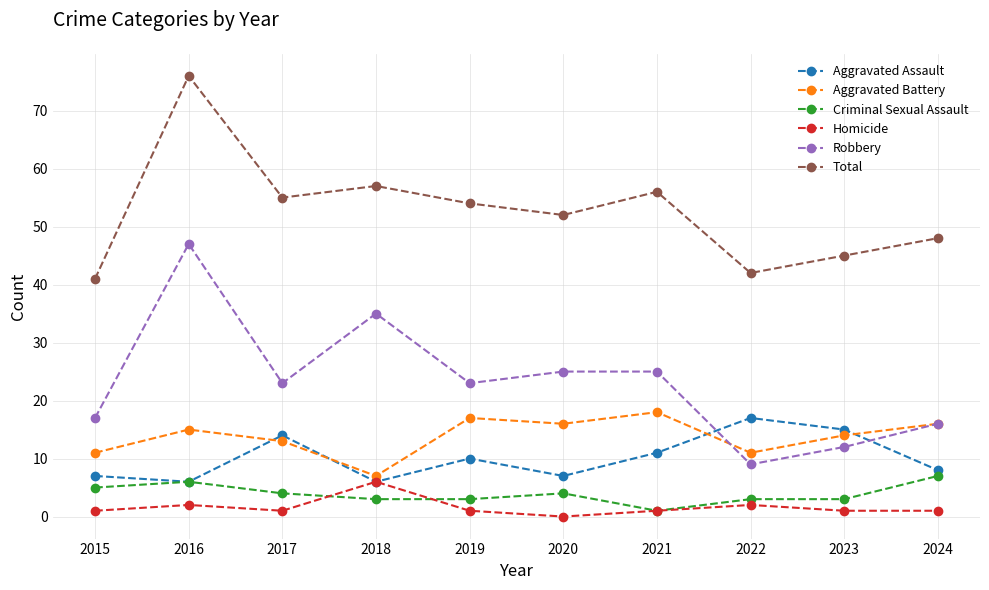

True or false: Total and Homicide cross at least once.

False